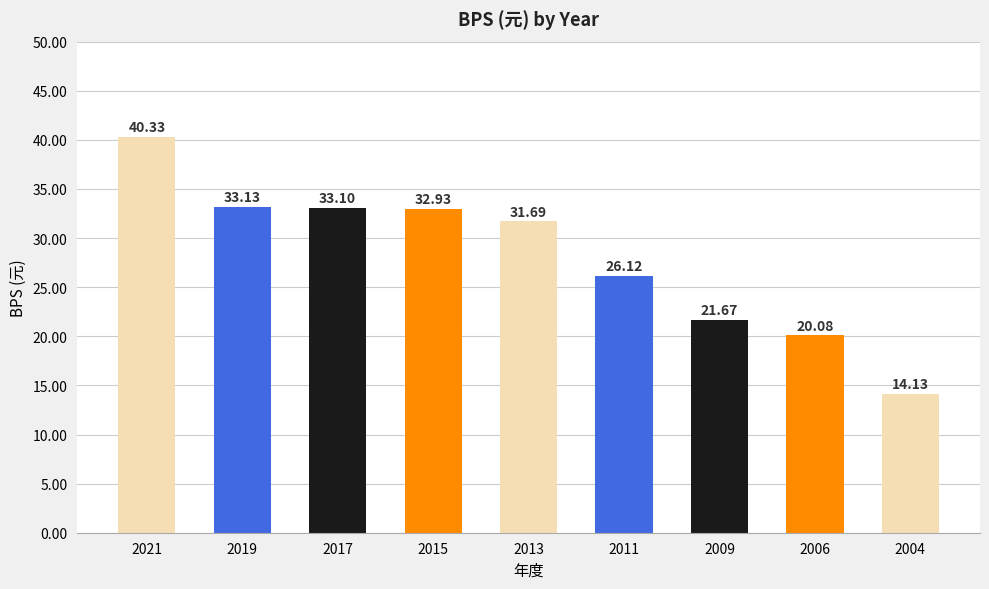

How many values exceed 31?

5